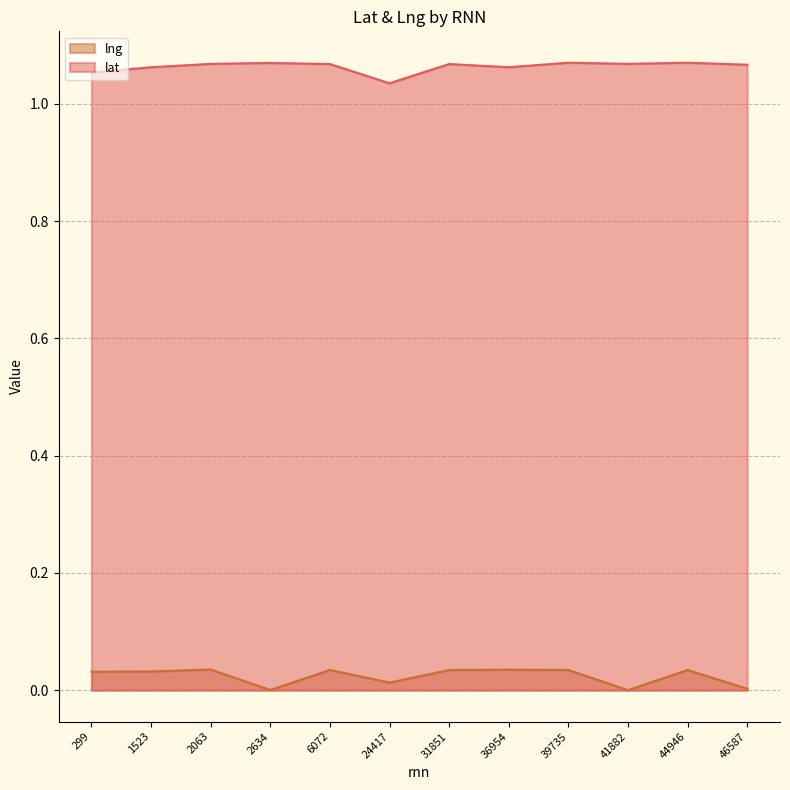

What is the value of the lat point at the 9th from the left?

1.1